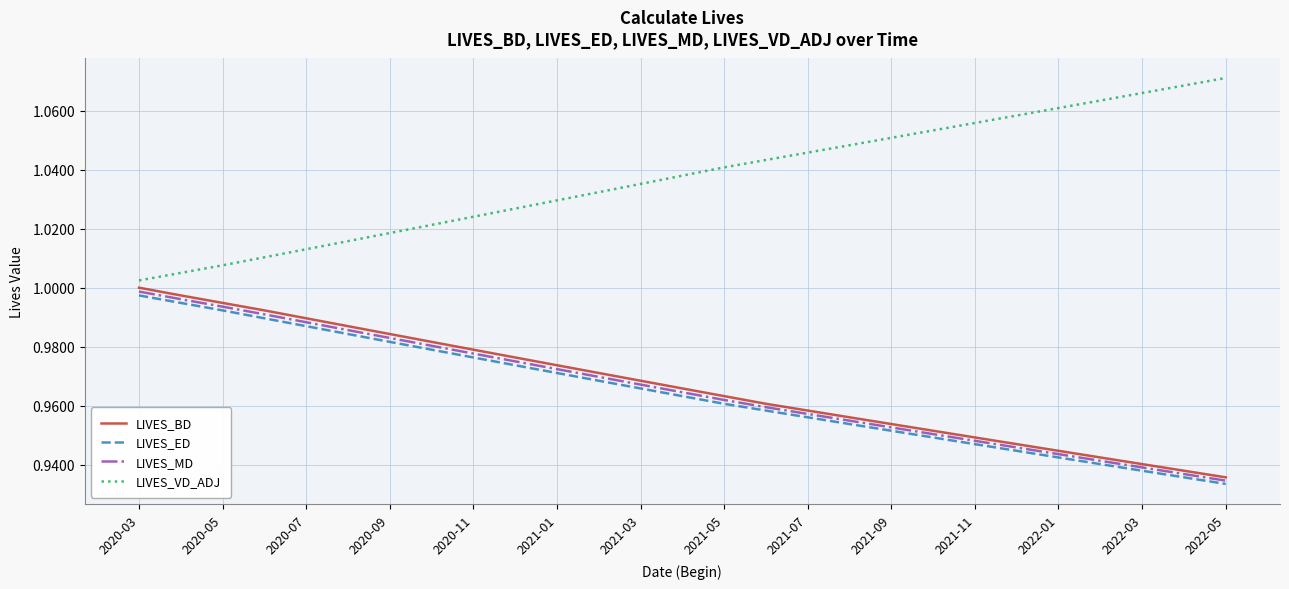

True or false: LIVES_MD and LIVES_VD_ADJ intersect in this chart.

False